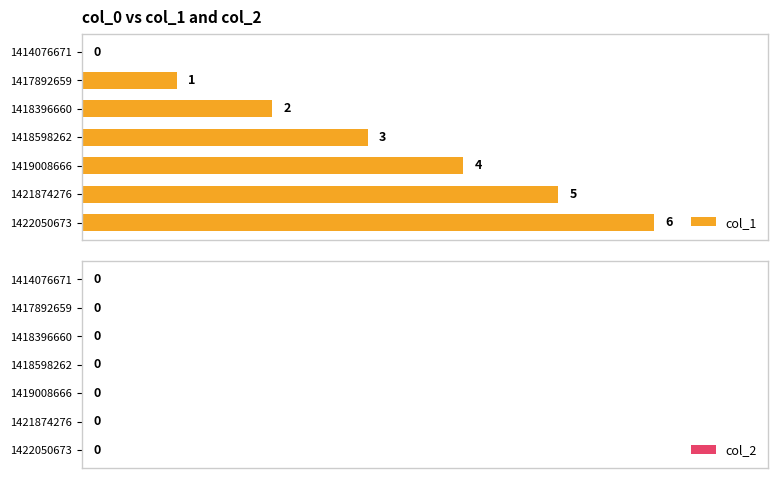

The chart shows a value of 4 at 1419008666. True or false?

True